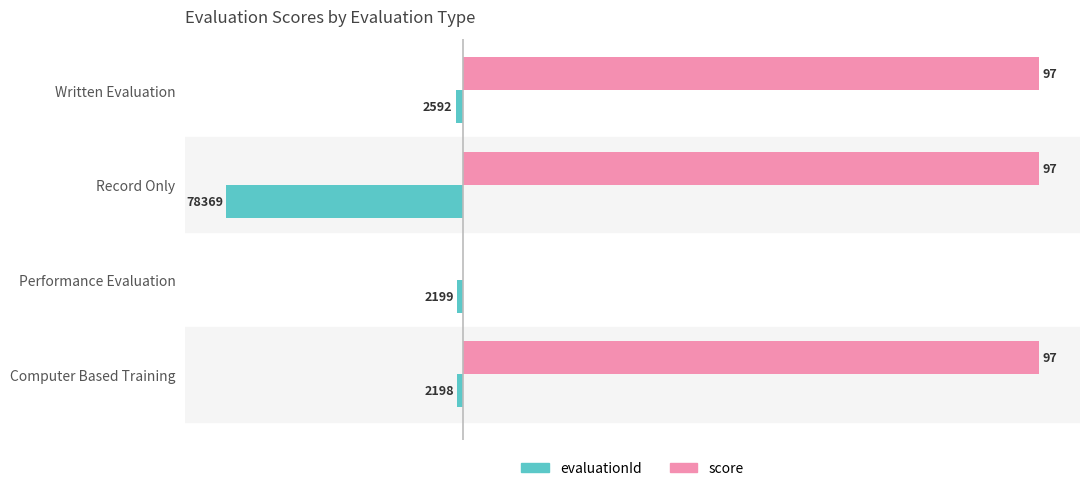

What are all the series names shown in the legend?

evaluationId, score